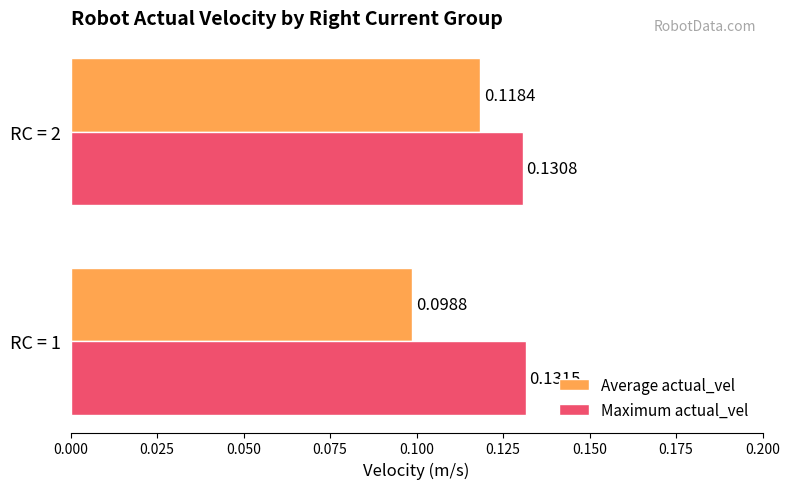

What is the sum of all Maximum actual_vel values?

0.3